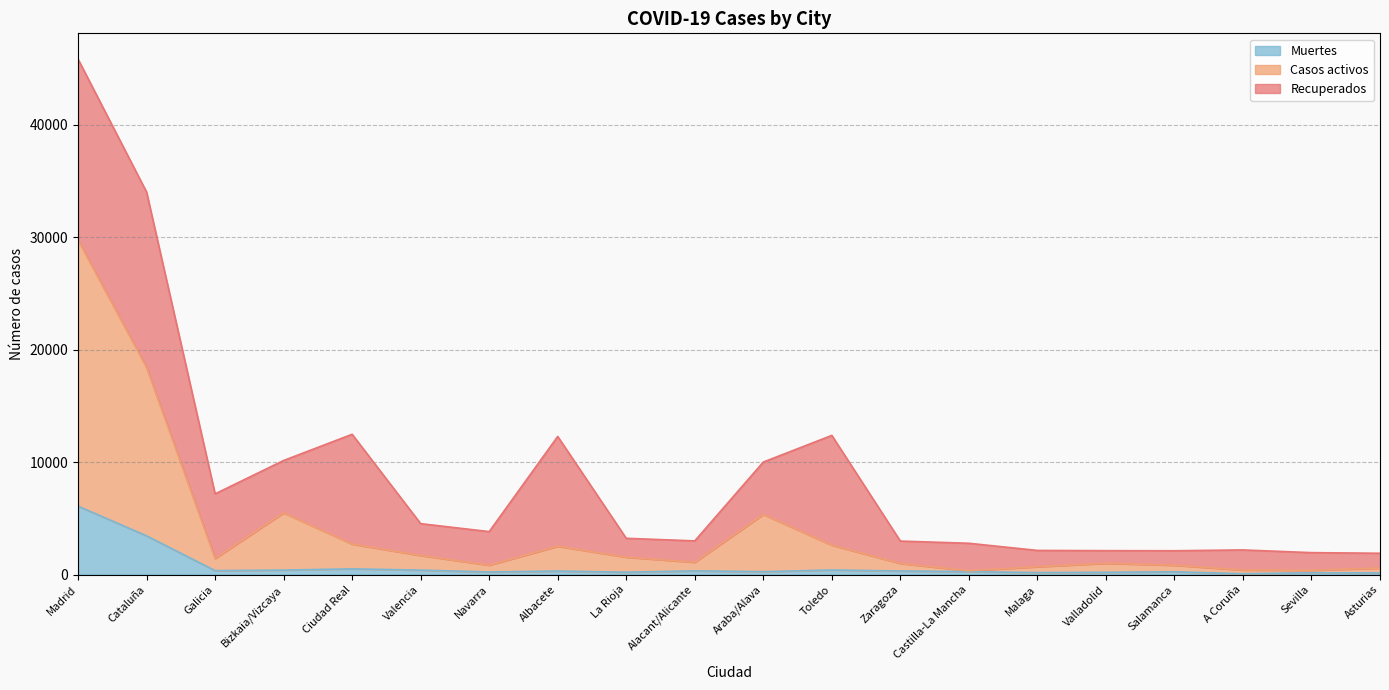

At which category is the sum across all series the highest?

Madrid